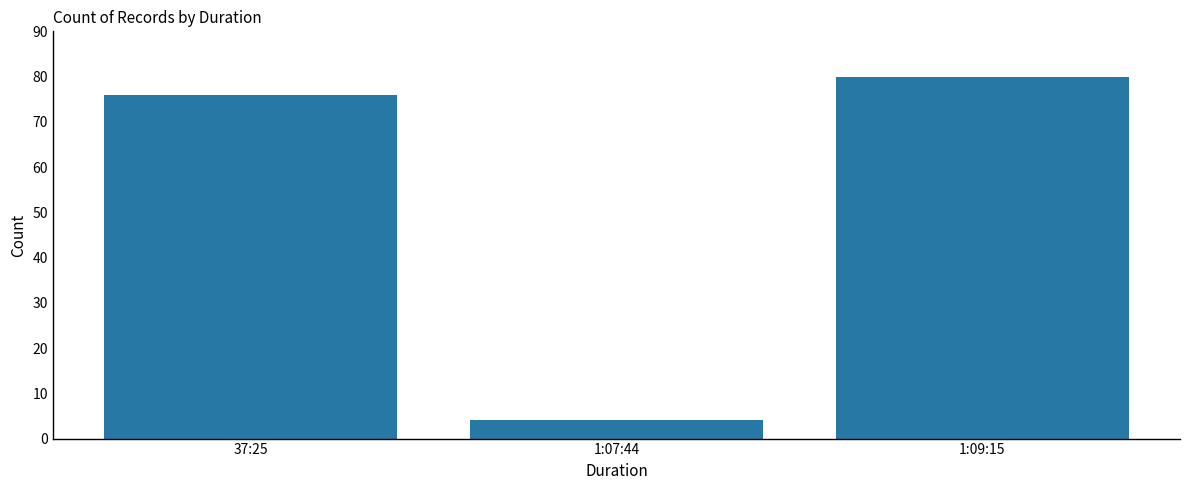

What is the change in value from 1:07:44 to 1:09:15?

+76